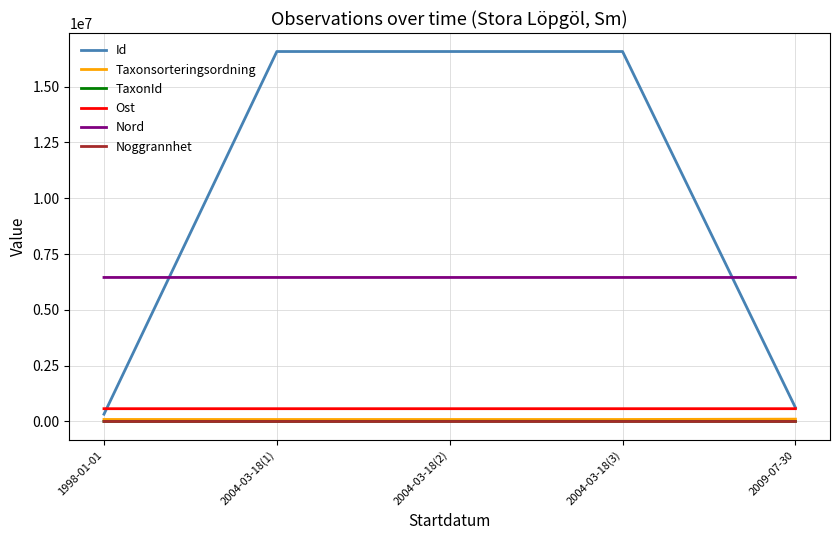

What is the average value of the Noggrannhet series?

28.0